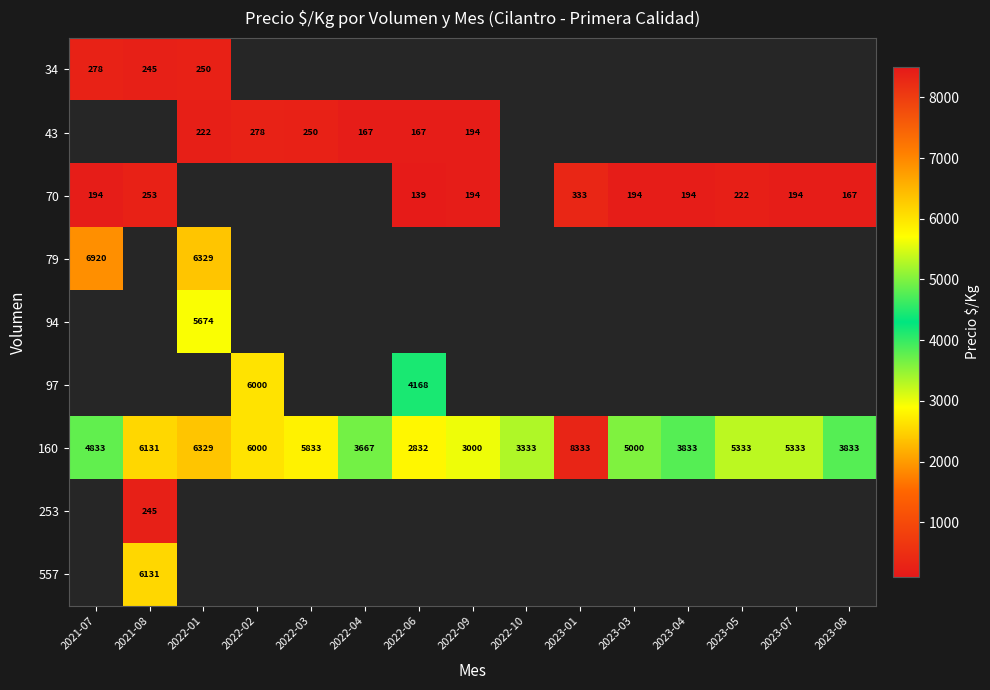

The value of 160 at 2022-03 is 2861. True or false?

False